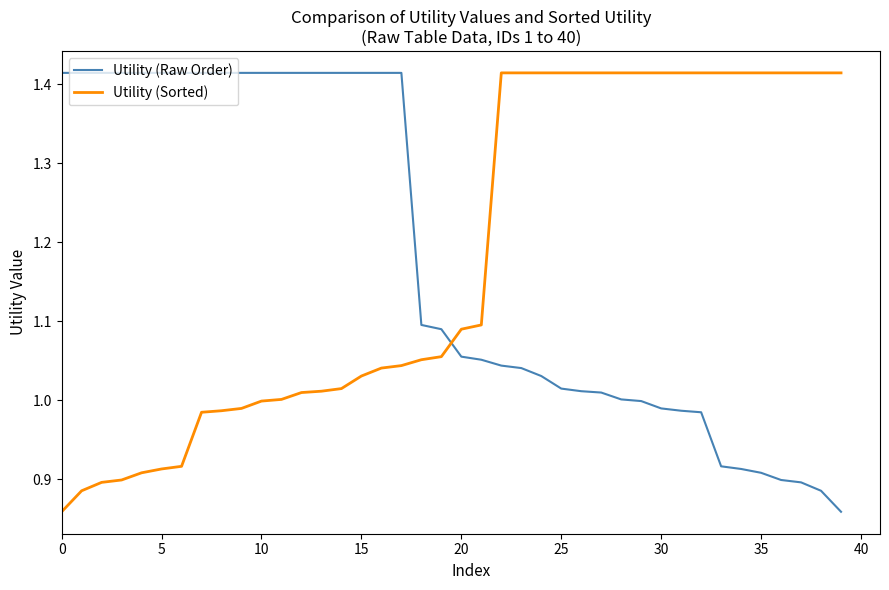

Count the number of data series in this chart.

2